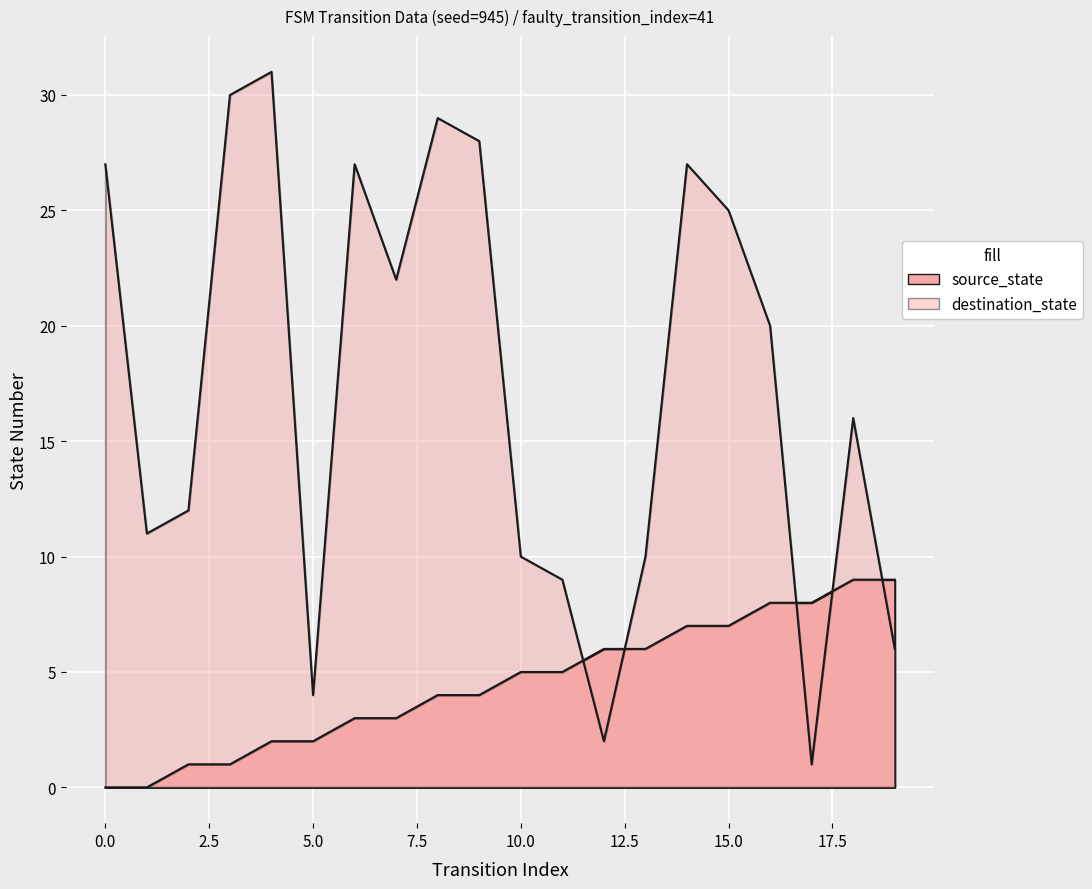

Is it true that destination_state equals 40 at 7?

False